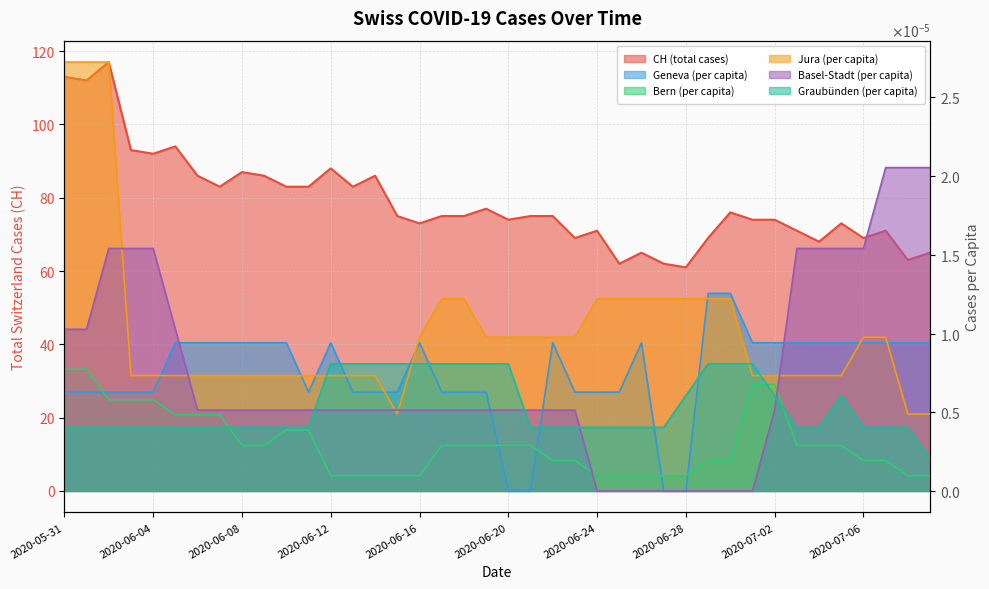

Count the GE_pc values in the range 0 to 1.

40